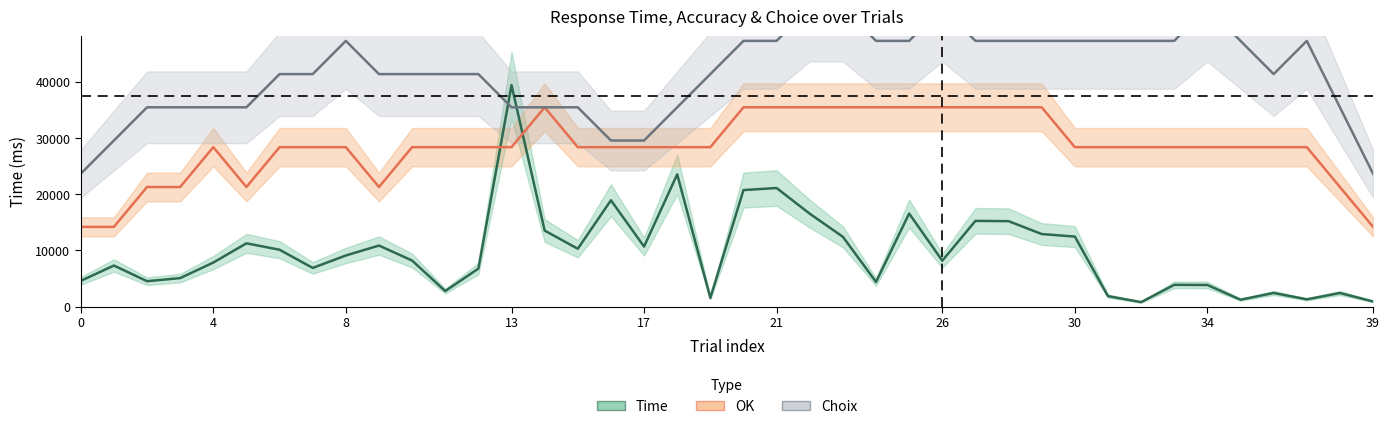

Between 8 and 27, which series saw the biggest shift?

OK